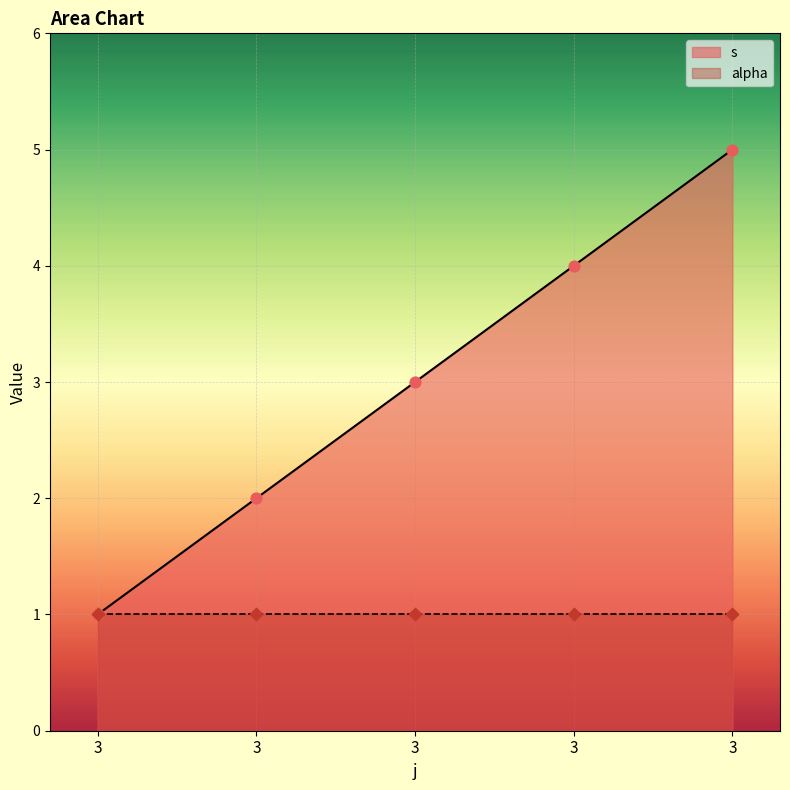

Approximately how many times larger is the value at 3 compared to 3?

0.5